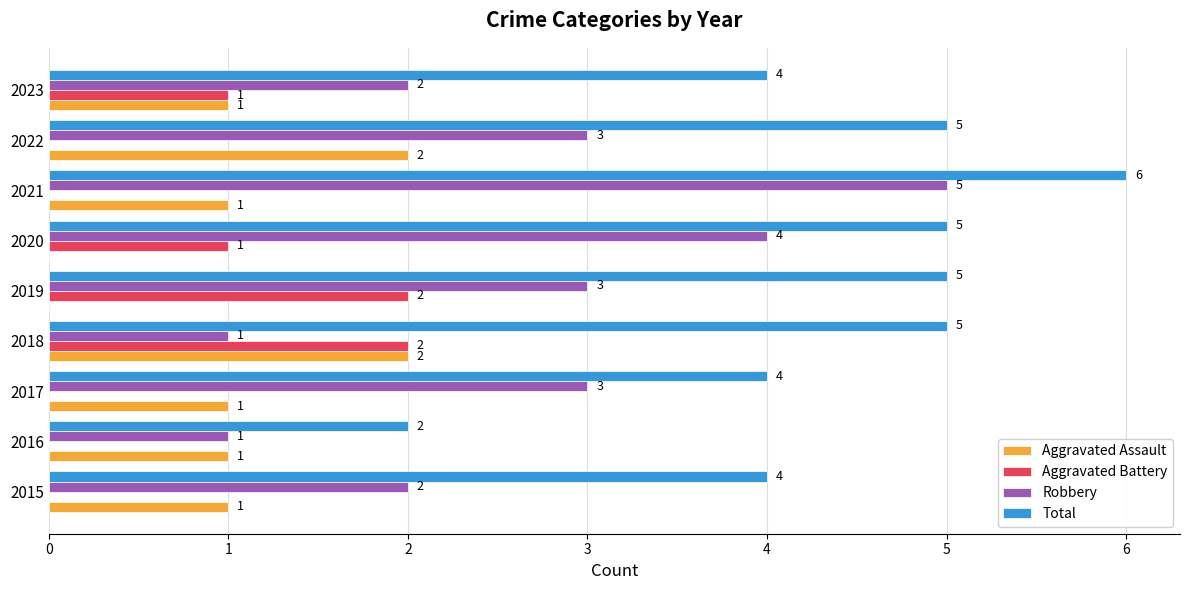

Which series has the largest total across all categories?

Total